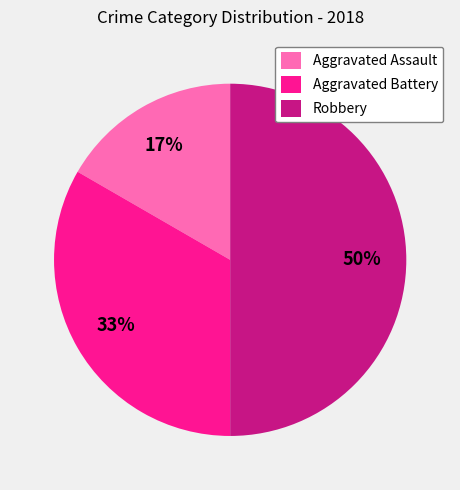

Between Robbery and Aggravated Battery, which is larger?

Robbery